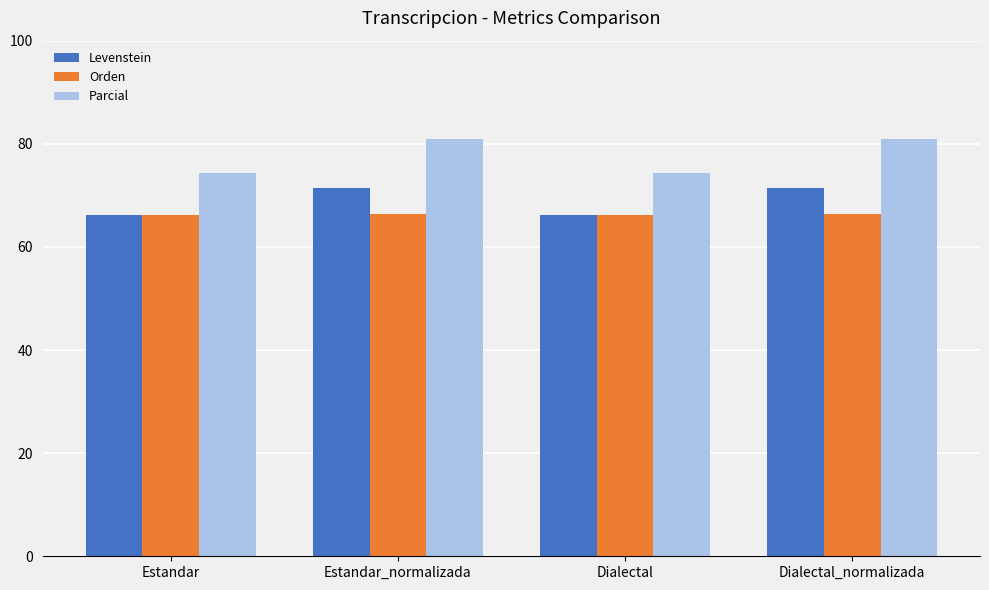

What is the label of the 1st bar from the left?

Estandar